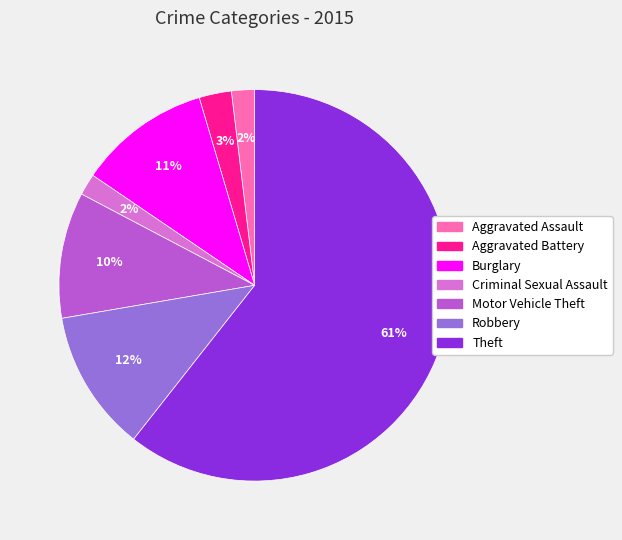

Approximately how many times larger is the value at Theft compared to Burglary?

5.5